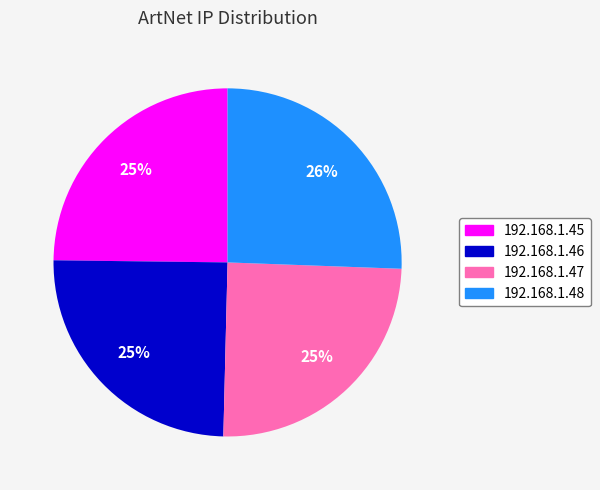

Does 192.168.1.46 represent more than half of the total?

No